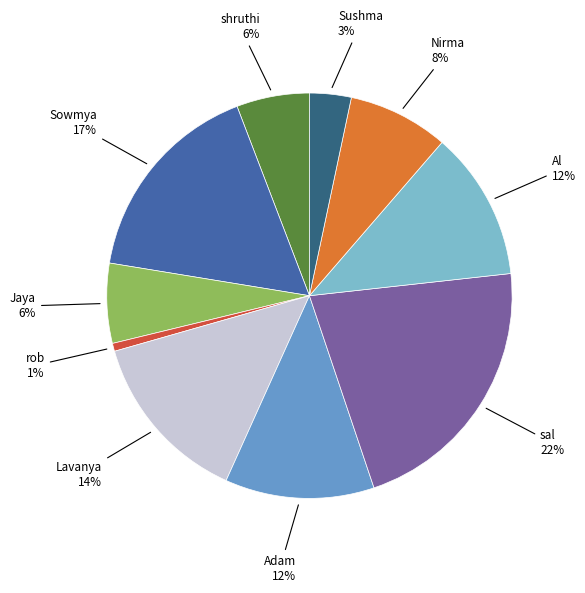

To the nearest percent, what is the difference between the Lavanya and Adam slice percentages?

2%